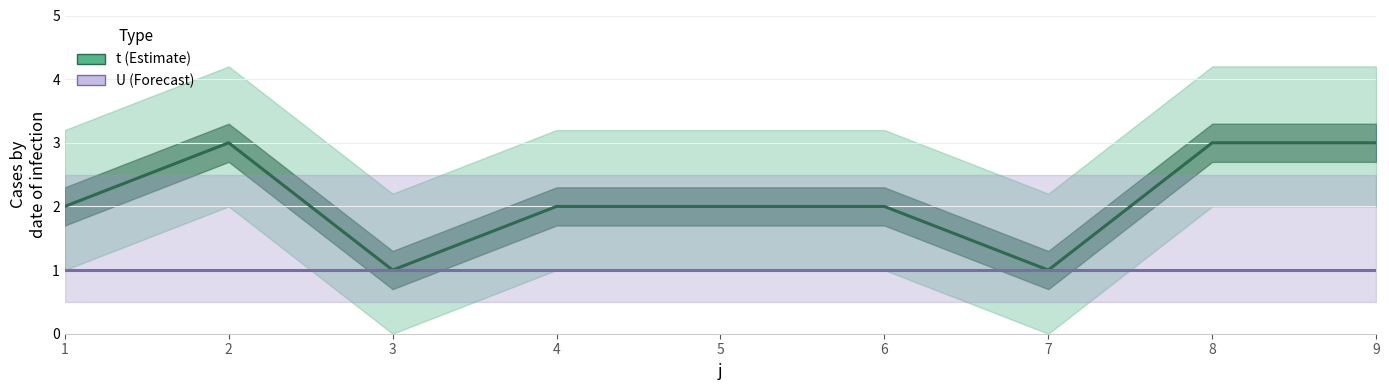

Reading left to right, list all the values displayed in this chart.

t: 1=2	2=3	3=1	4=2	5=2	6=2	7=1	8=3	9=3
U: 1=1	2=1	3=1	4=1	5=1	6=1	7=1	8=1	9=1